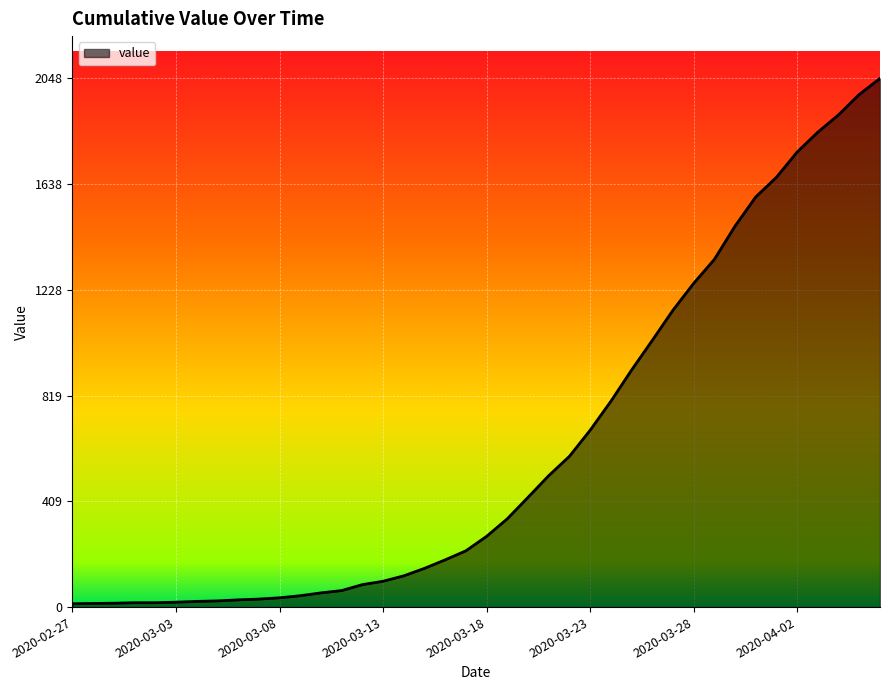

What is the maximum value shown in the chart?

2048